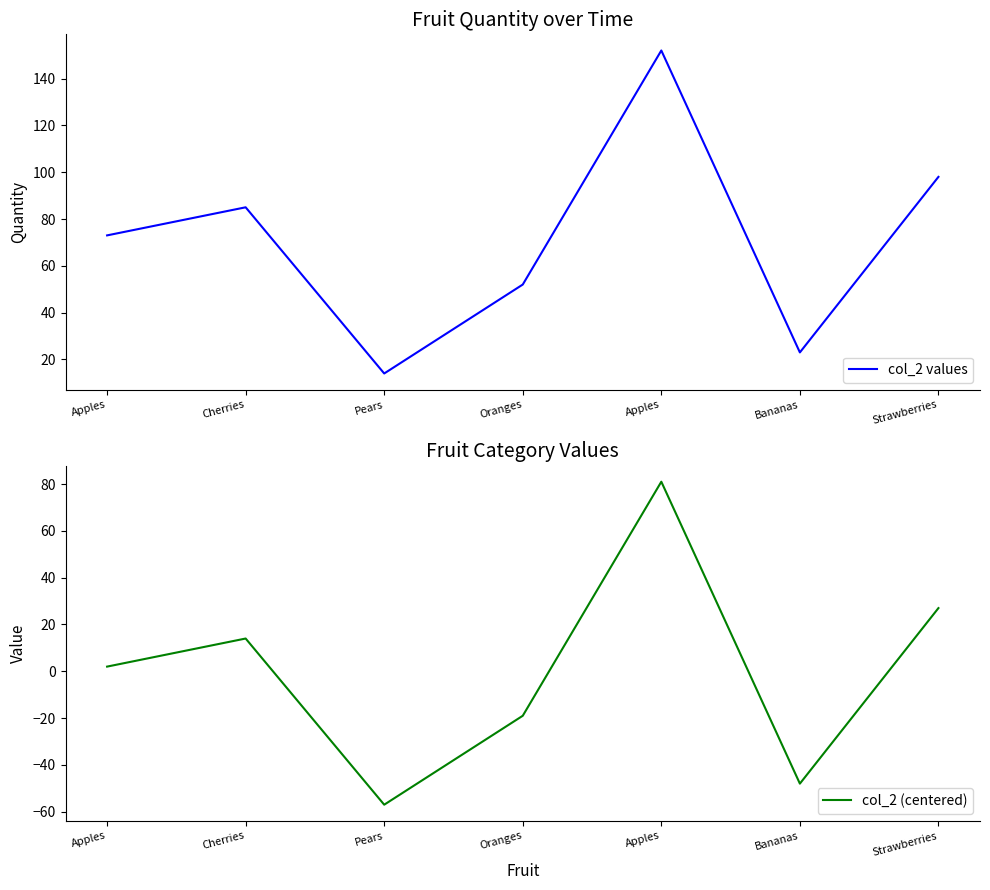

What is the label of the 7th point from the right?

Apples